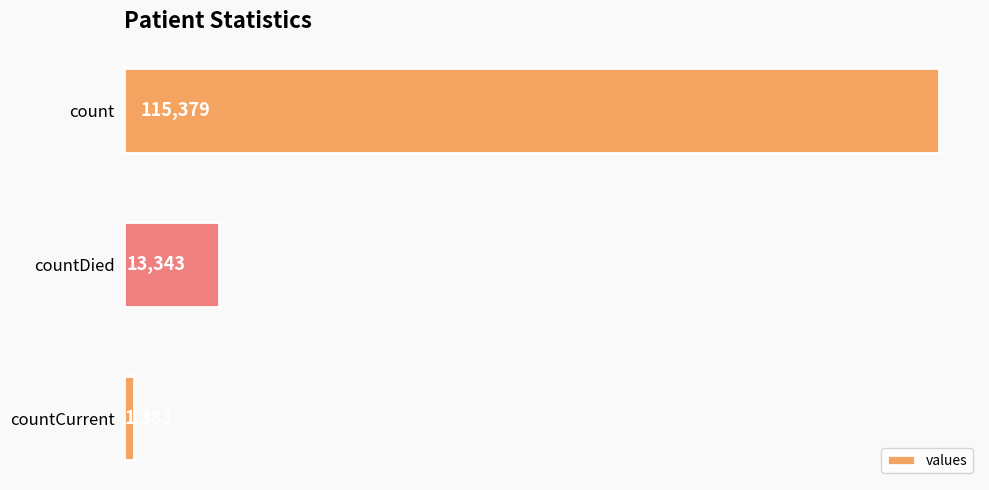

At which label is the value closest to 58381?

countDied